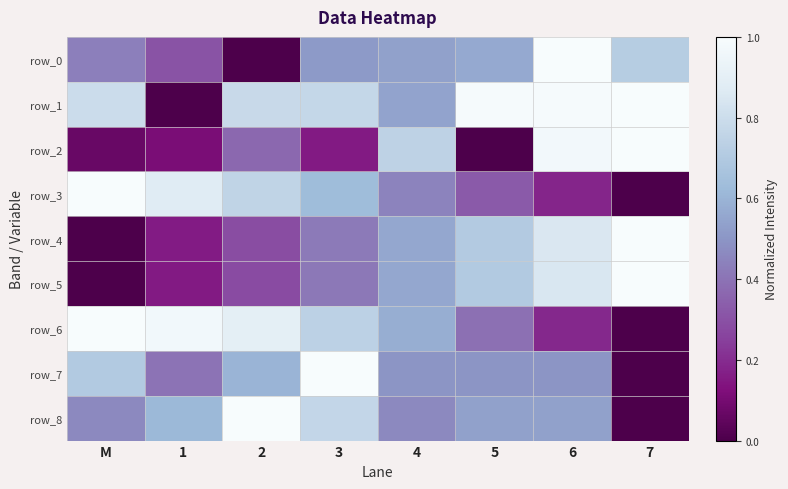

Is it true that row_4 equals 1.0 at 4?

False